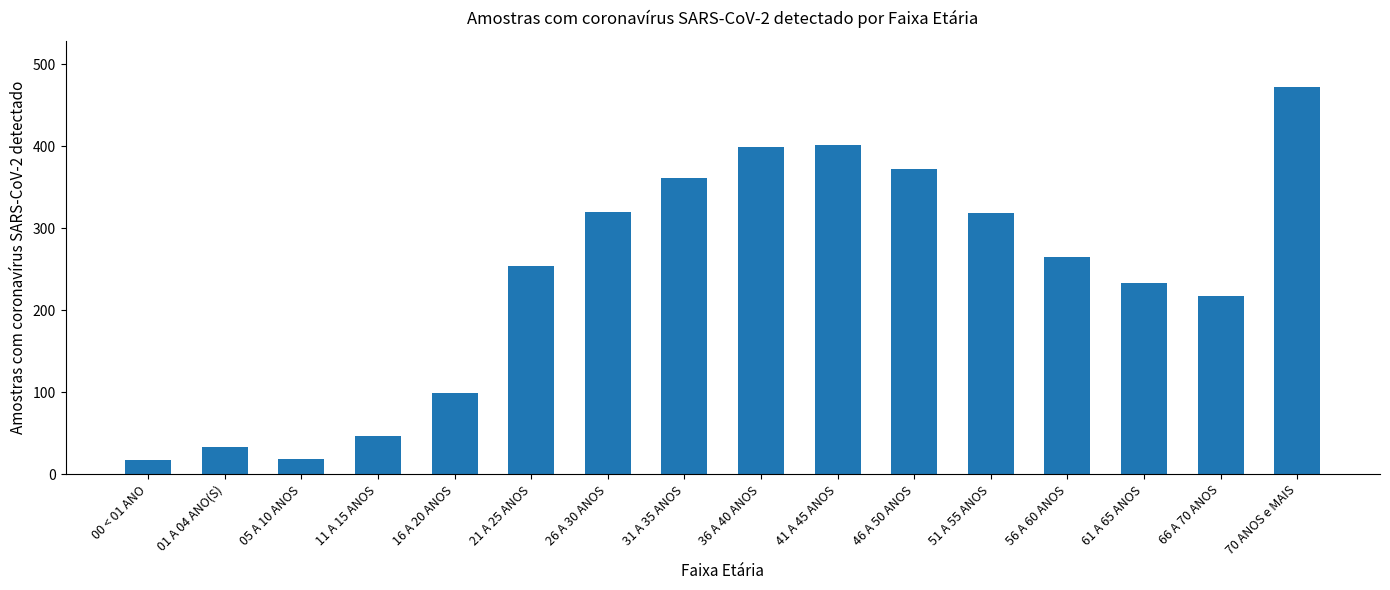

Which label corresponds to the largest value in the chart?

70 ANOS e MAIS